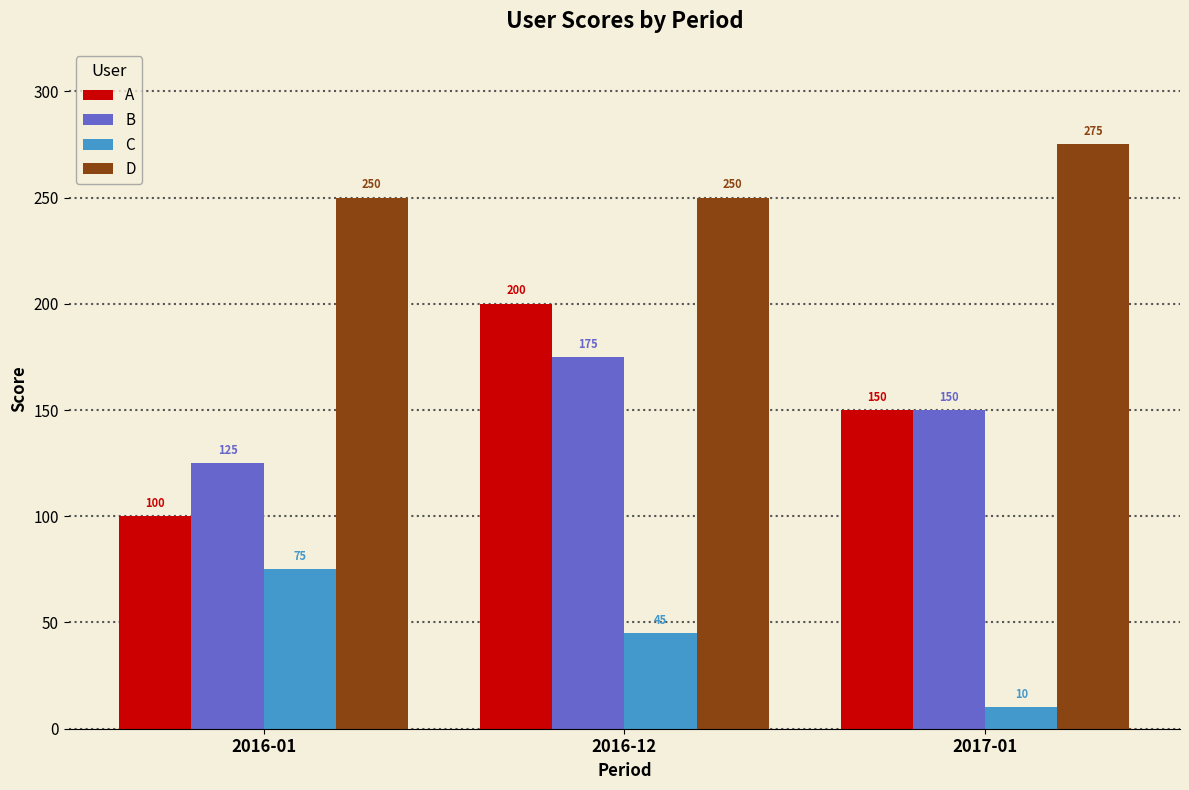

True or false: D has a value of 125 at 2017-01.

False